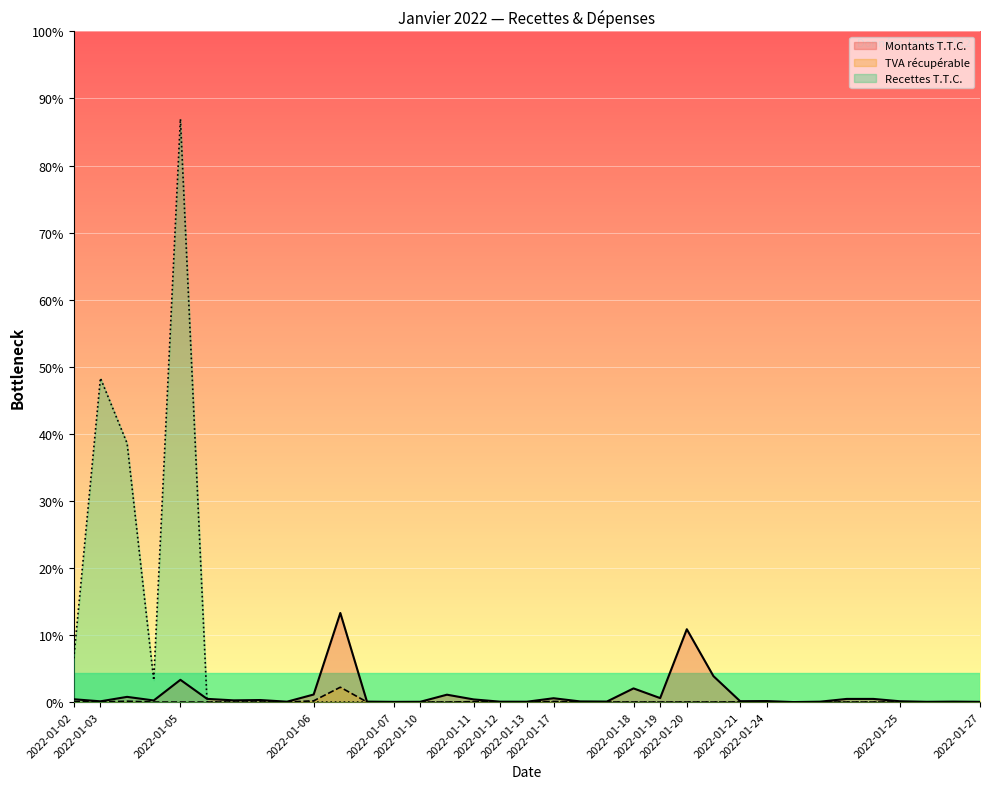

How many interior local valleys does the TVA récupérable series have?

5